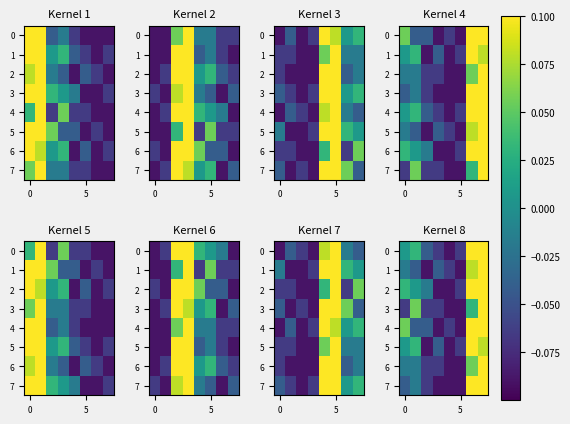

Which series has the widest spread of values?

7